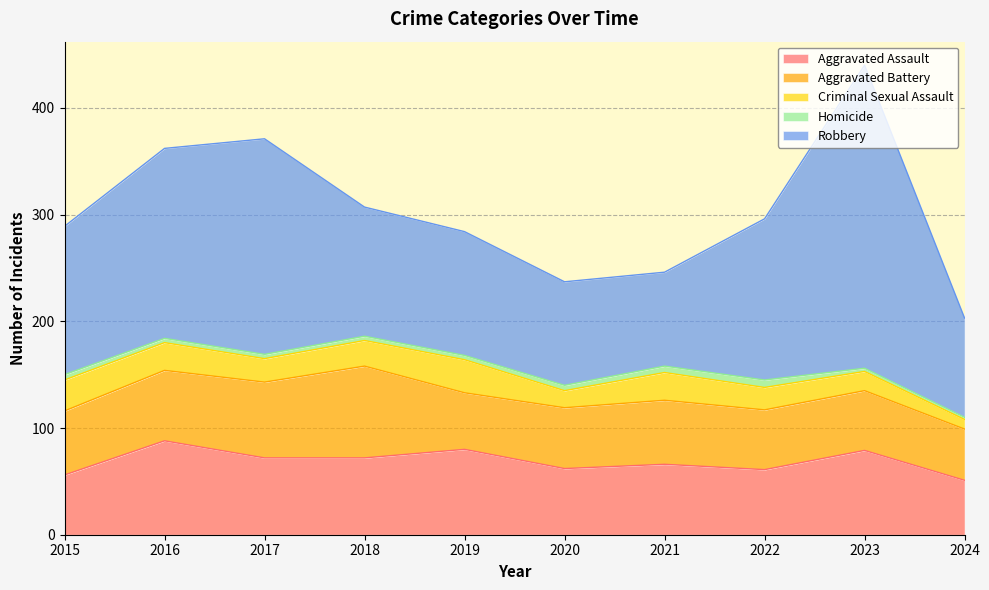

True or false: Aggravated Battery and Criminal Sexual Assault intersect in this chart.

False